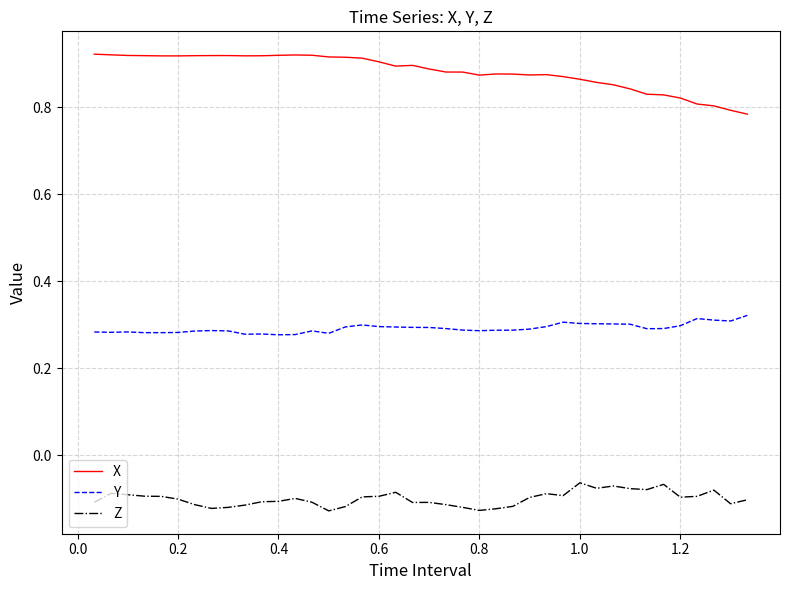

Rank the series by their average value, from lowest to highest.

Z, Y, X